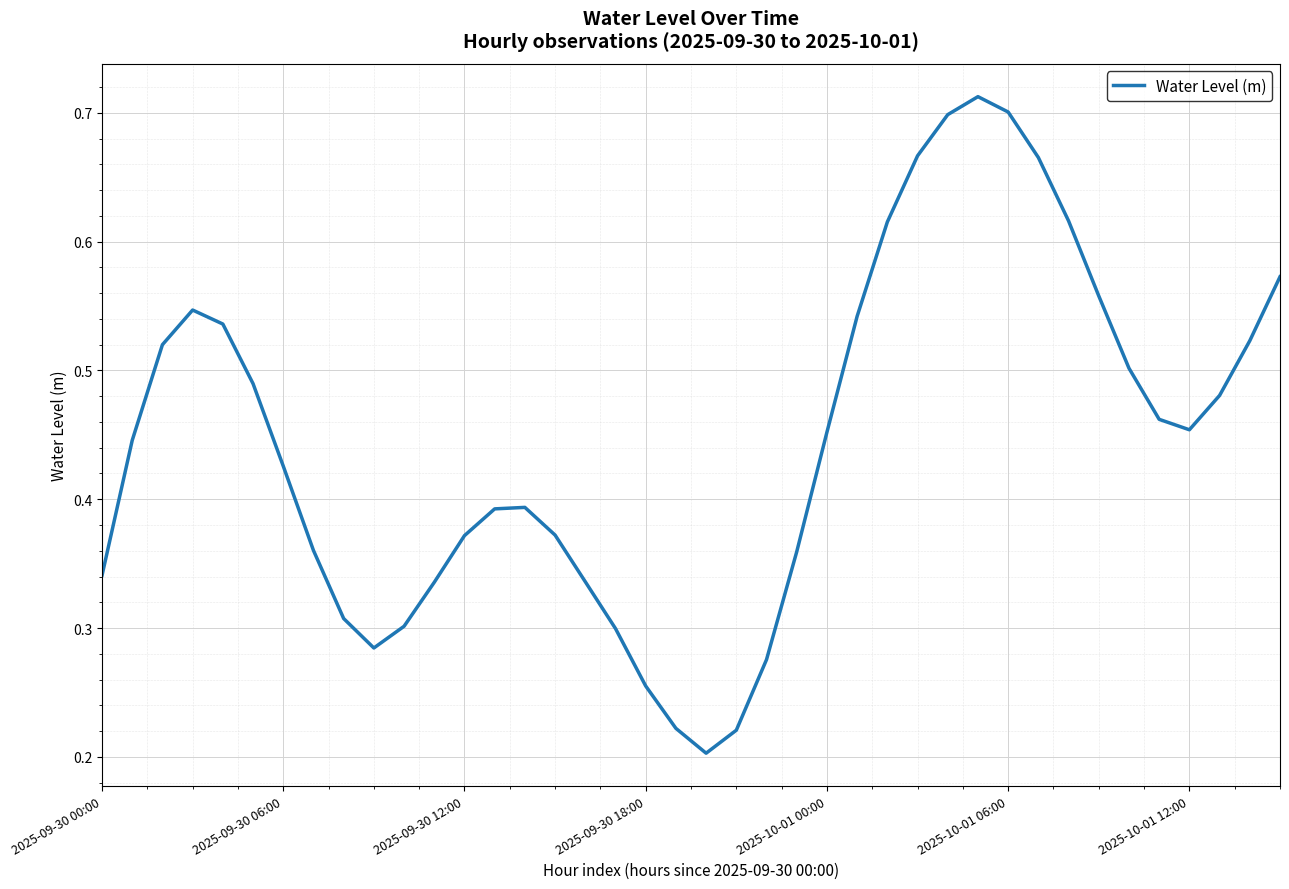

Does the chart display data point markers on the line(s)?

No